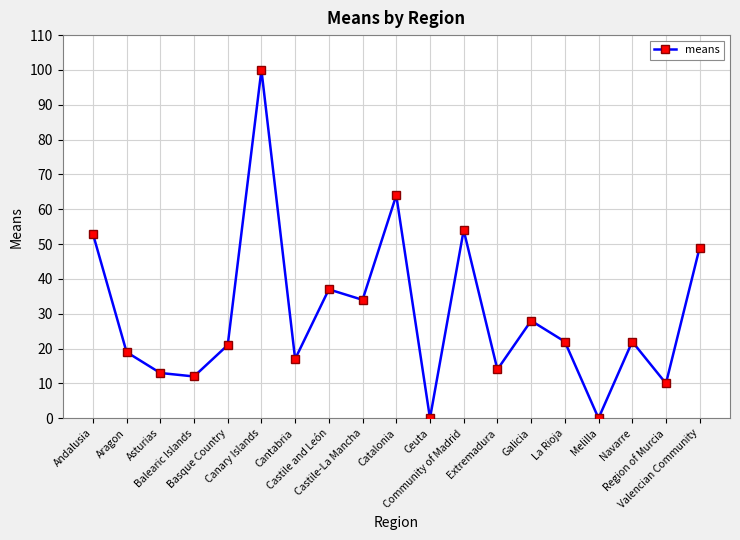

Is it true that the value at Melilla is 0?

True